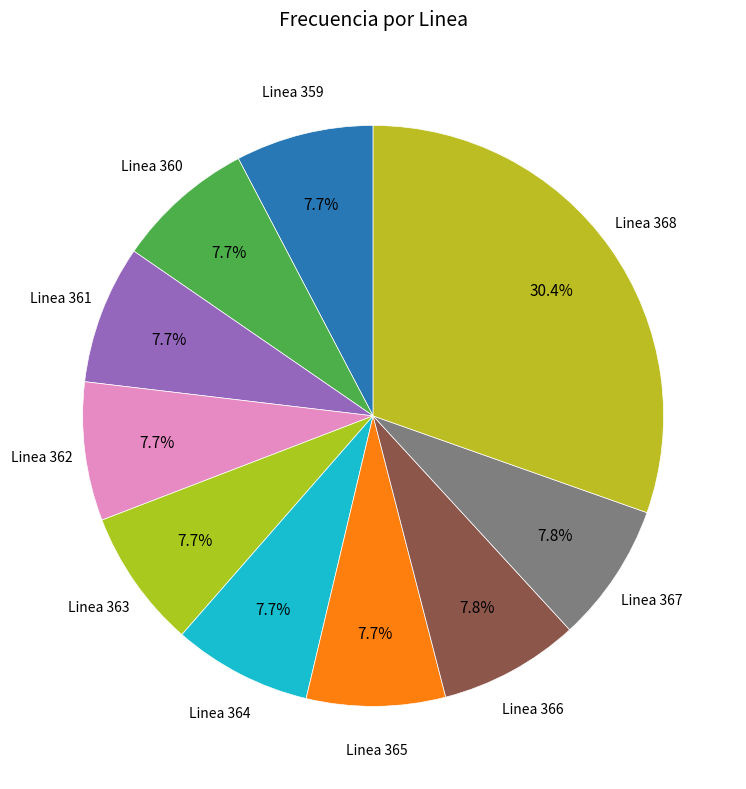

To the nearest percent, what is the difference between the largest and smallest slice percentages?

23%